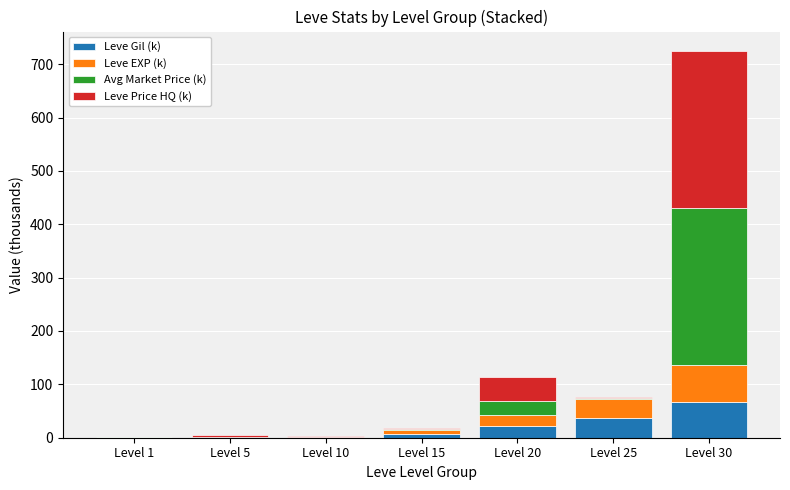

What is the sum of all Leve Gil (k) values?

134.3